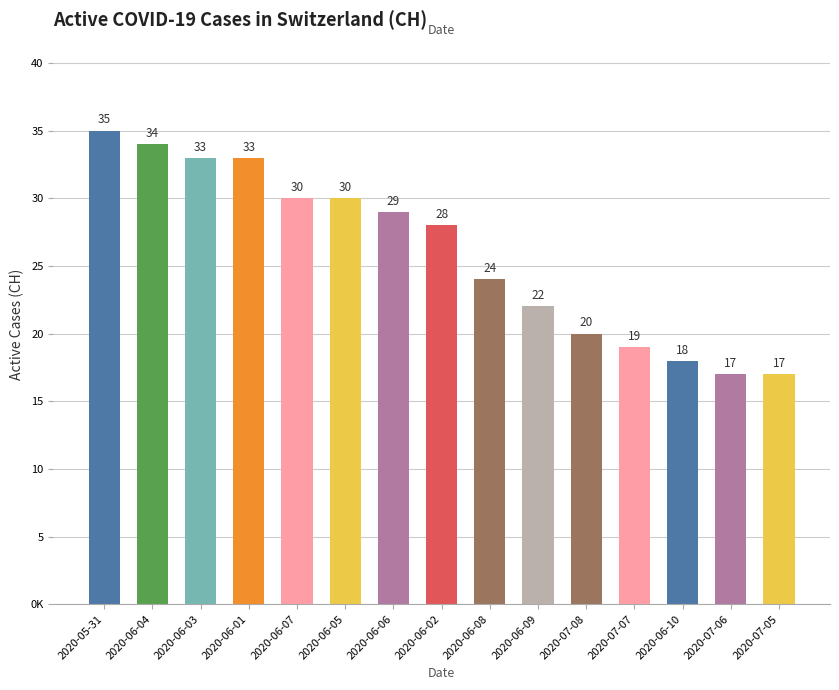

Does the chart contain any negative values?

No